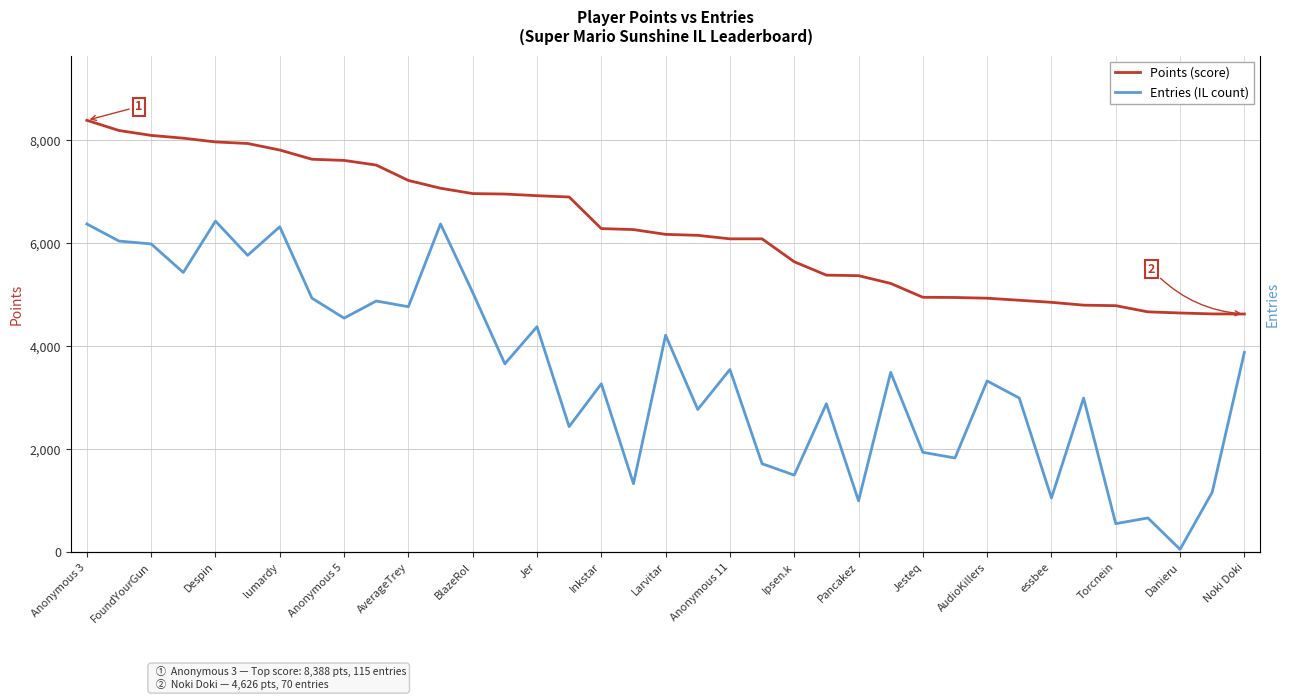

True or false: Entries (IL count) and Points cross at least once.

False